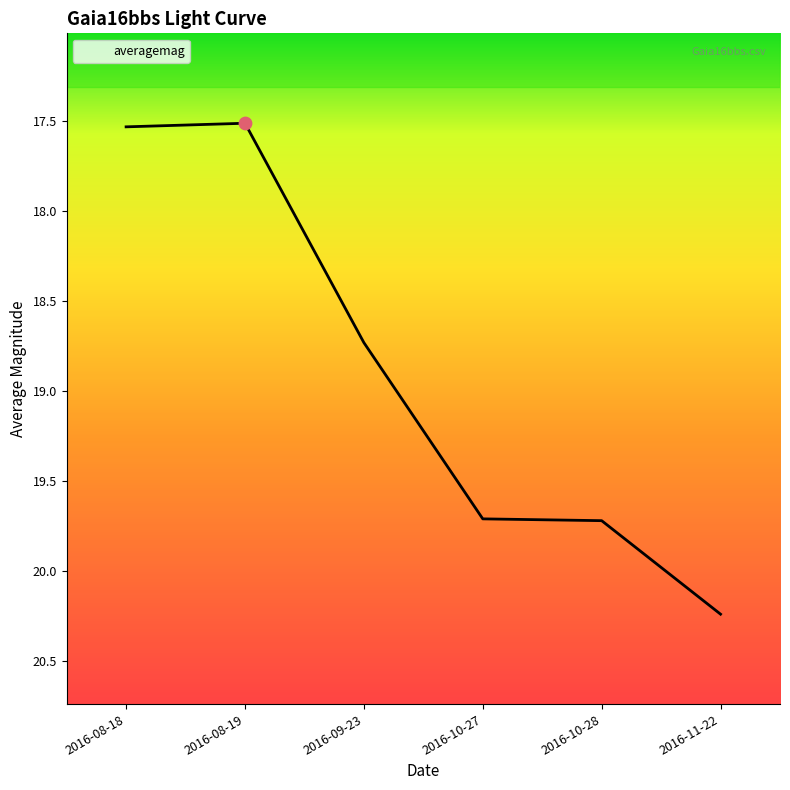

Approximately how many times larger is the value at 2016-11-22 compared to 2016-08-19?

1.2